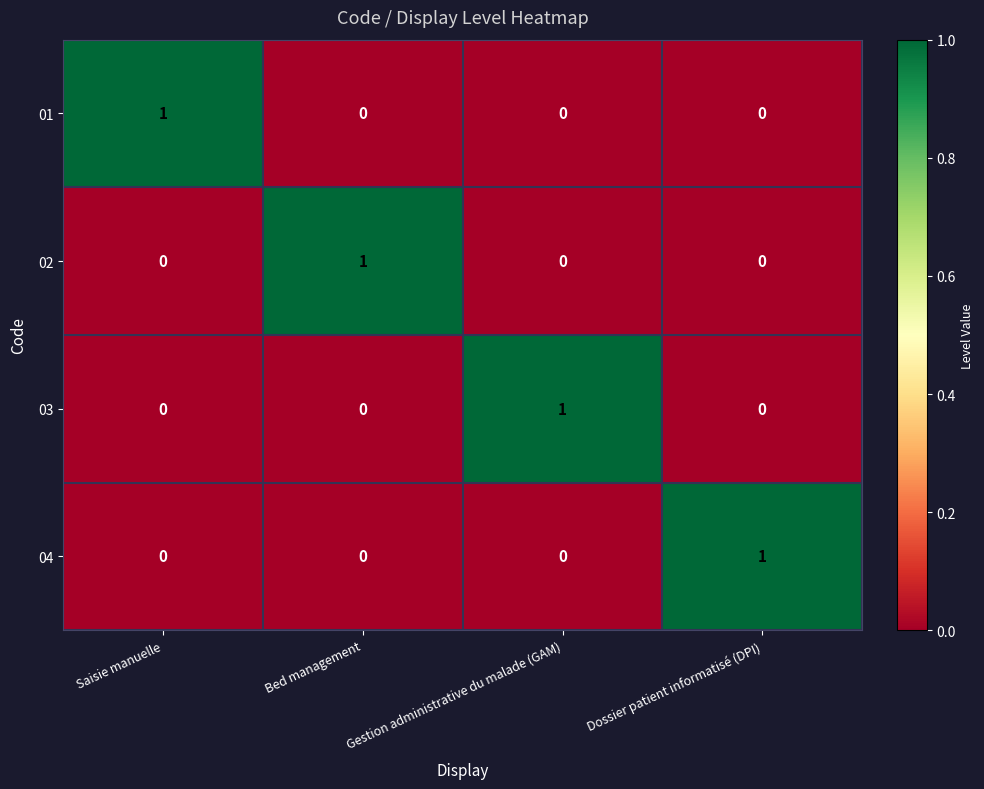

At which label does 01 reach its minimum?

Bed management